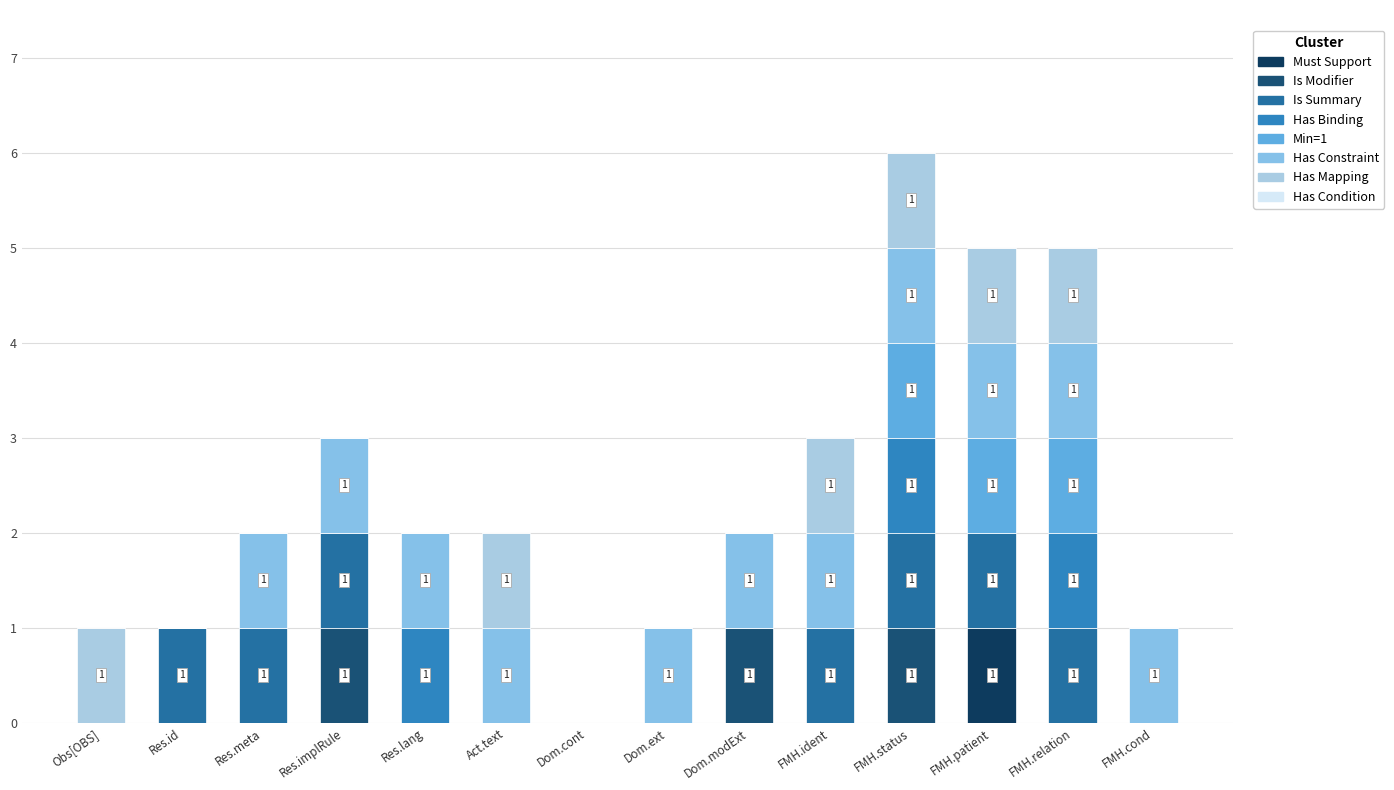

Are the bars grouped side by side (vs. stacked)?

No